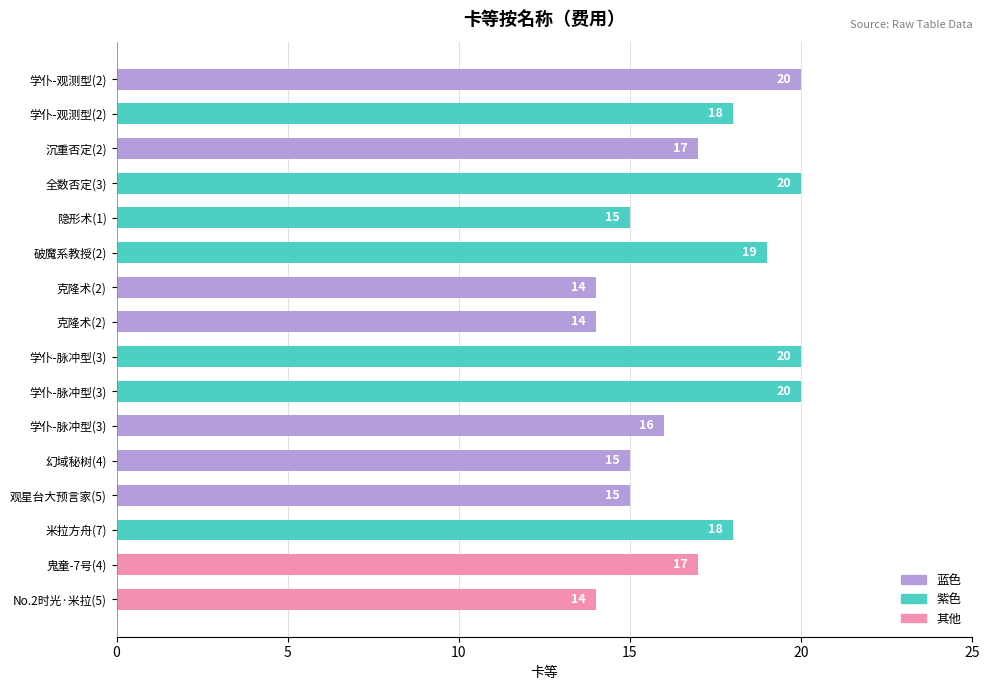

How many bars are there in total?

16